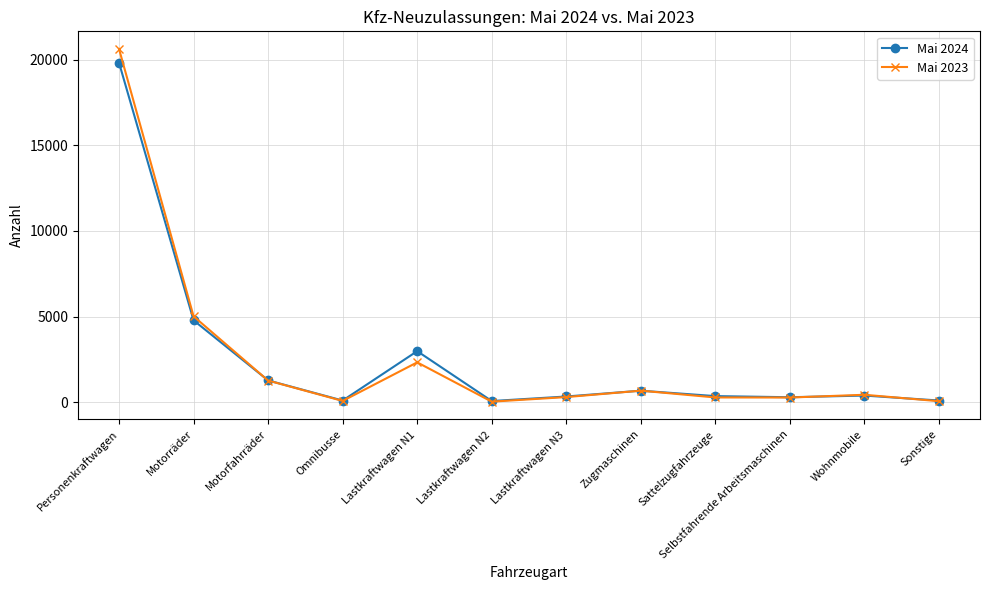

What is the sum of the Mai 2024 values at Lastkraftwagen N3 and Sonstige?

425